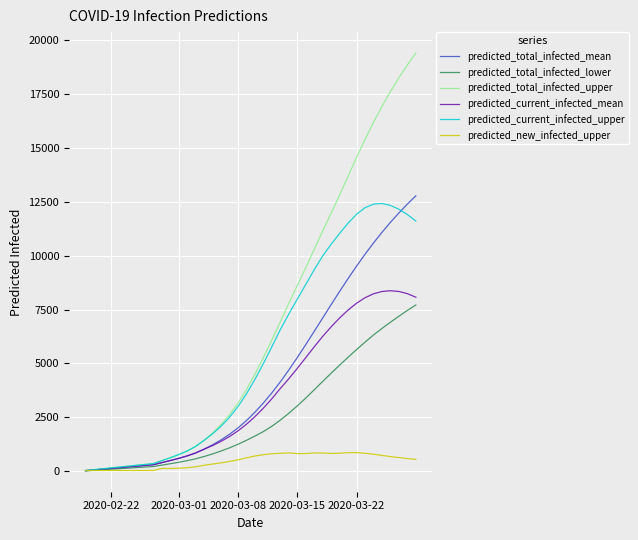

Which series has the widest spread of values?

predicted_total_infected_upper